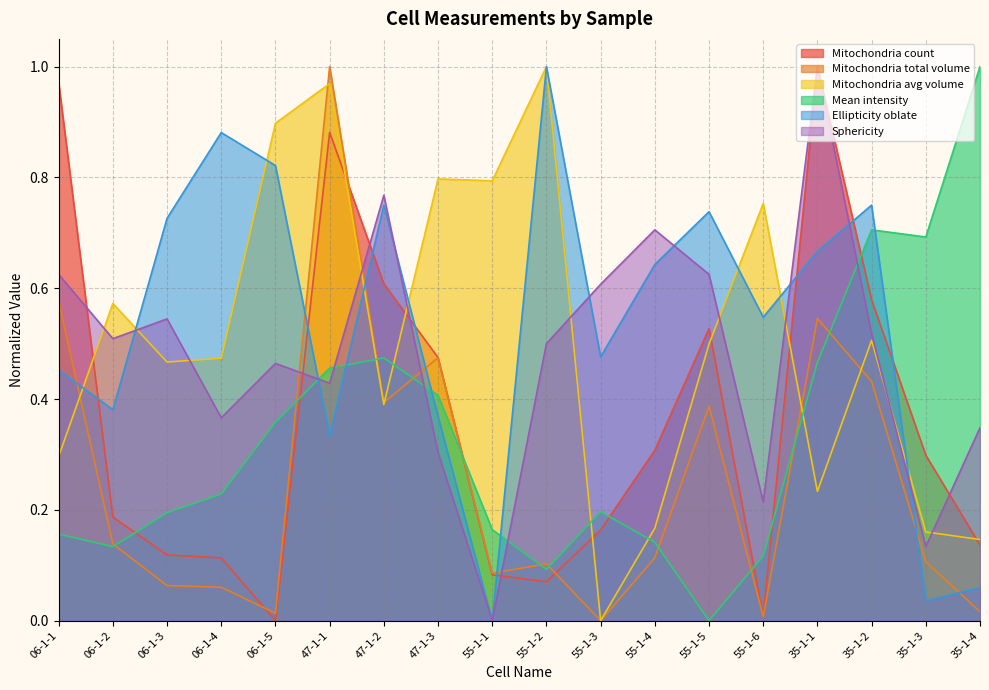

How many intersections are there between Mitochondria count and Mitochondria total volume?

4